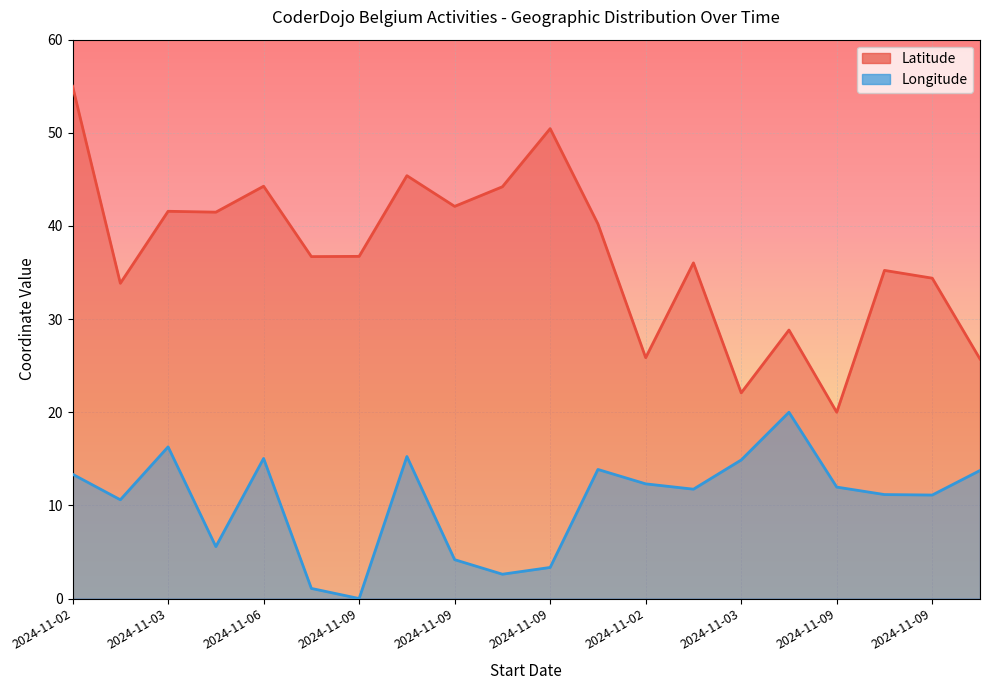

What is the difference between the second highest and minimum values in the Longitude series?

16.3